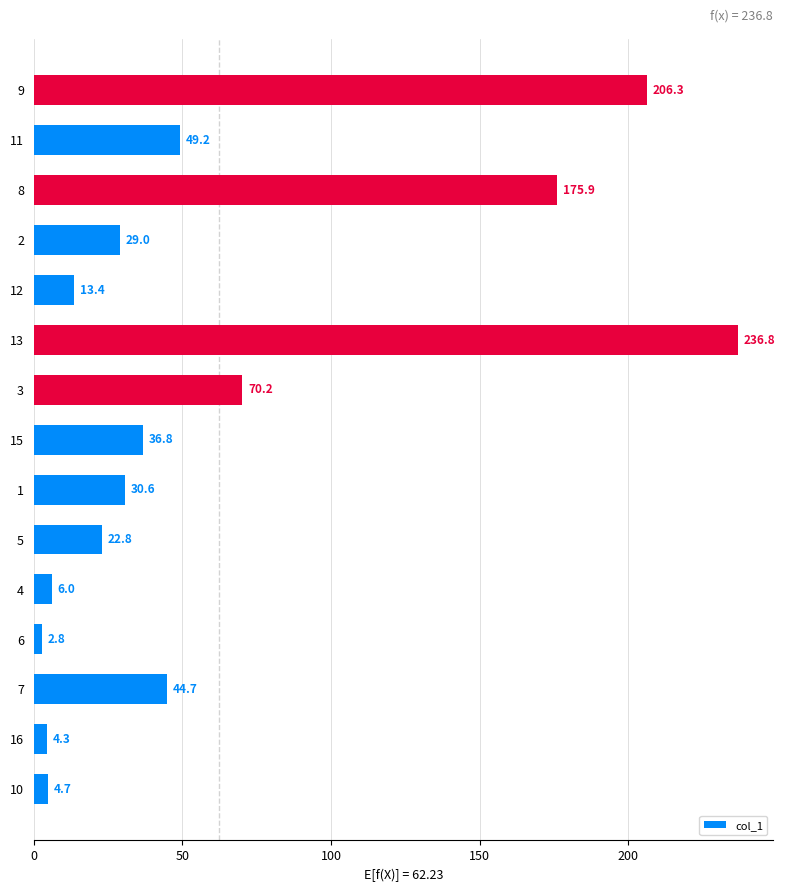

Count the number of values greater than 30.

8